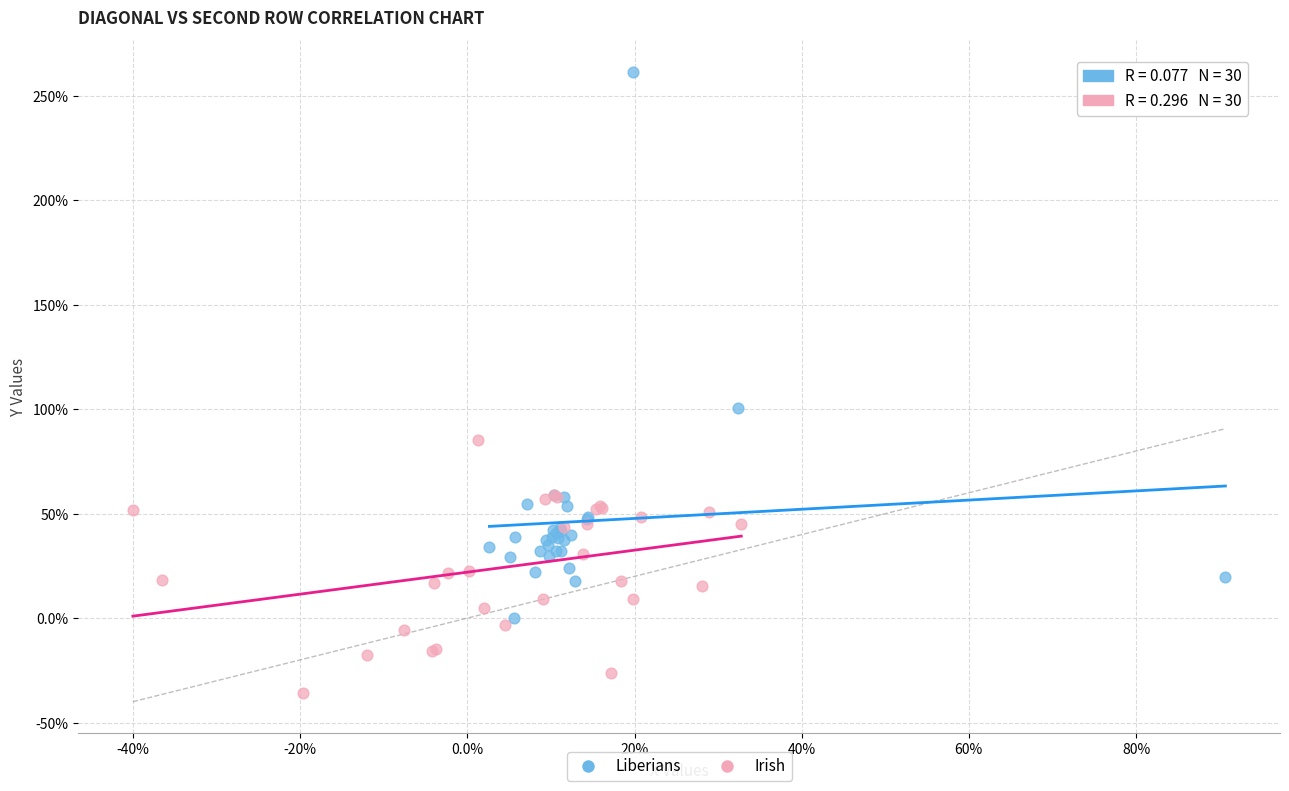

What are all the series names shown in the legend?

Liberians, Irish